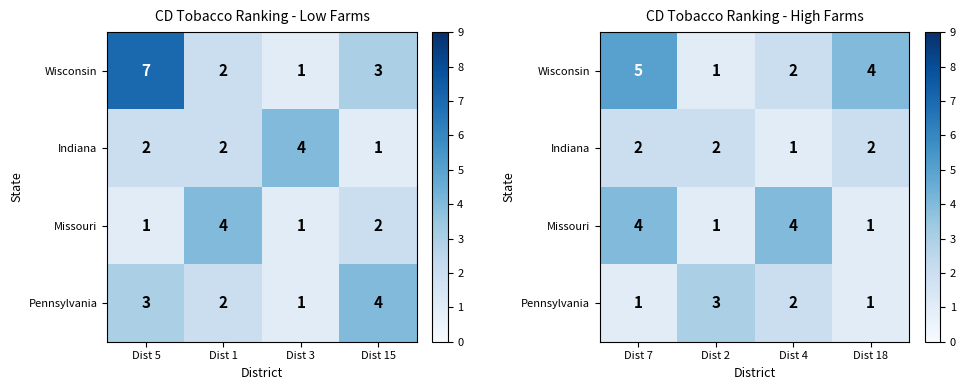

True or false: Indiana has a value of 2 at Dist 4.

False